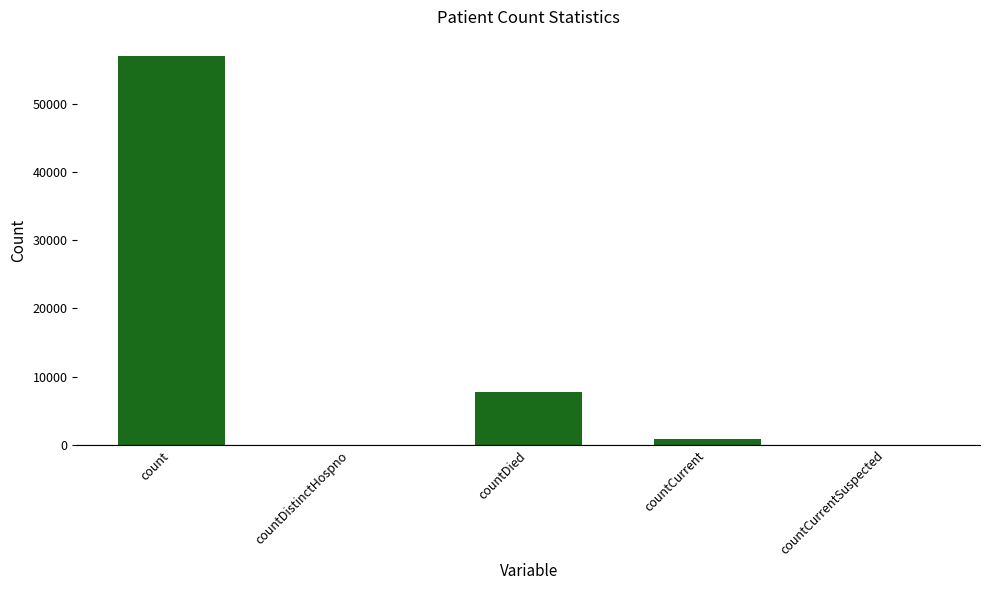

Reading right to left, transcribe all the data shown in this chart.

0	899	7676	0	56974